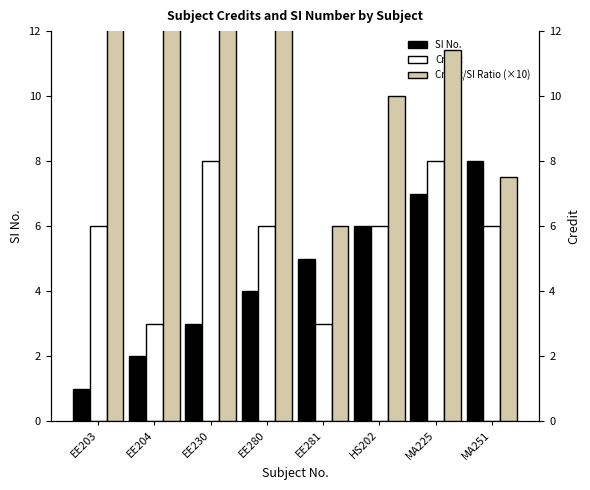

What is the maximum value for Credit?

8.0